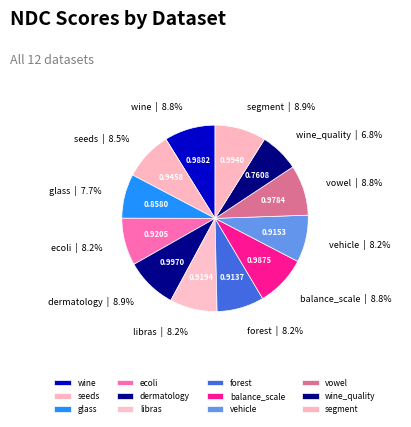

What percentage is the segment slice, to the nearest percent?

9%